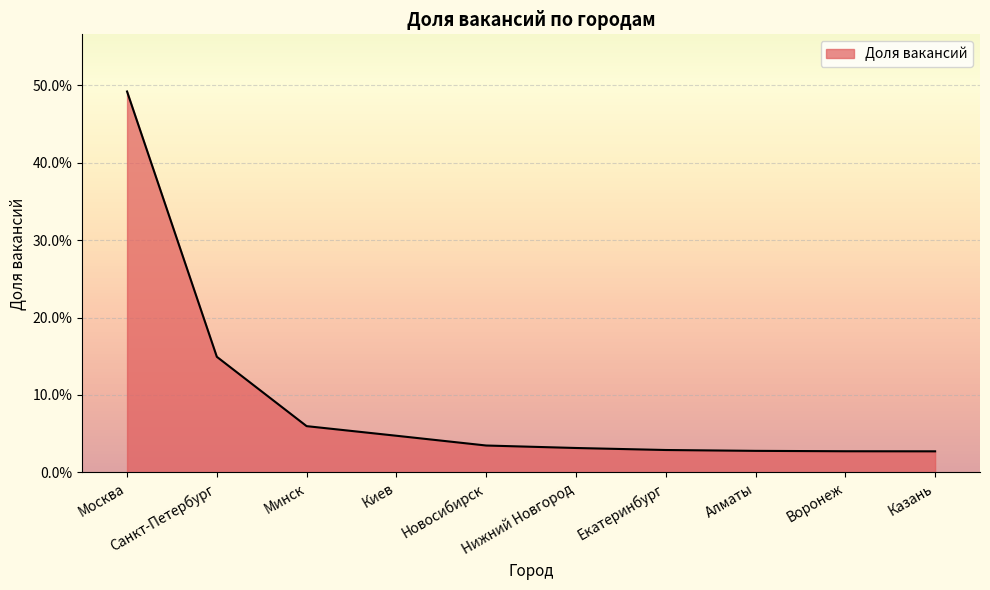

Is this an area chart (filled region under the line)?

Yes